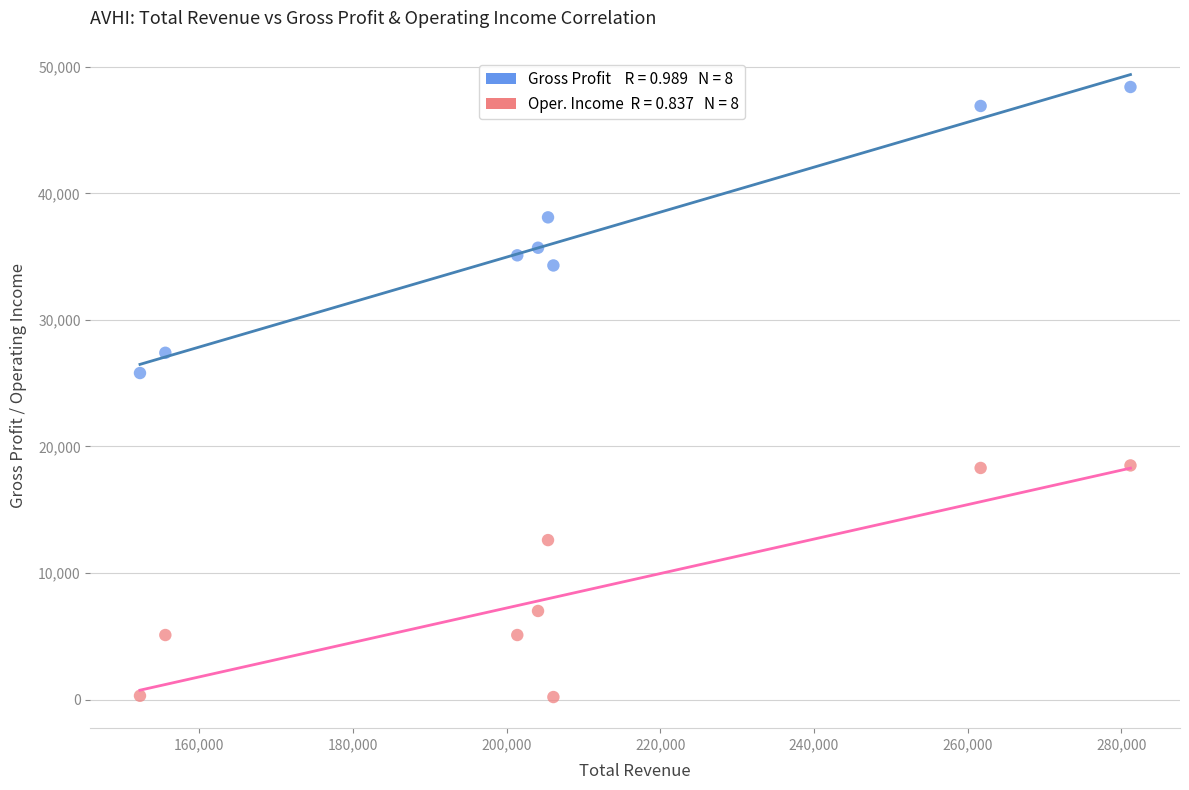

Across all data points, what is the range of Y values (max minus min)?

48200